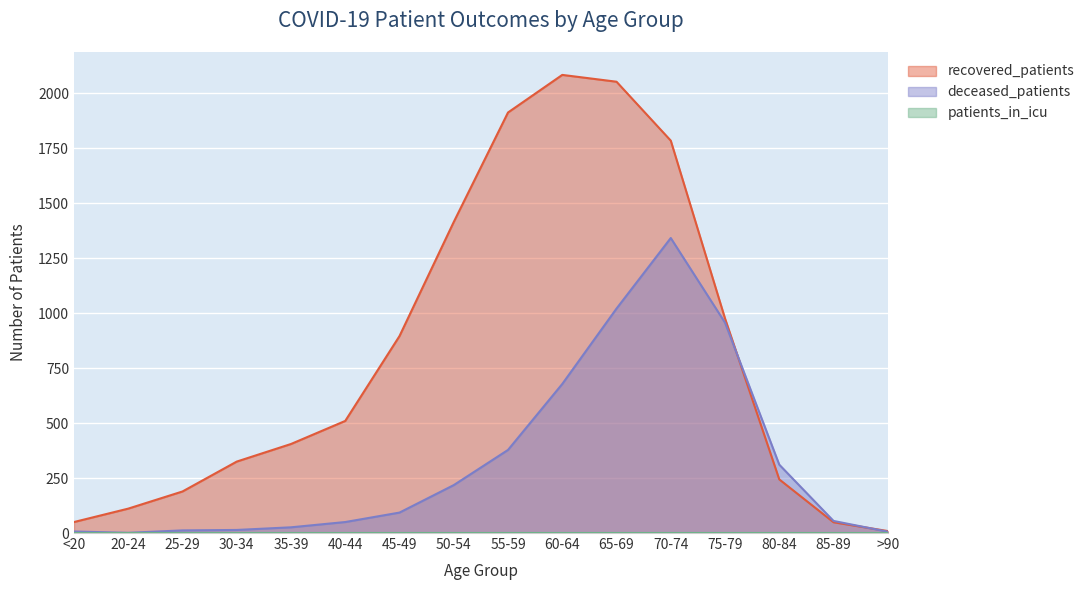

What is the label of the 4th point from the right?

75-79